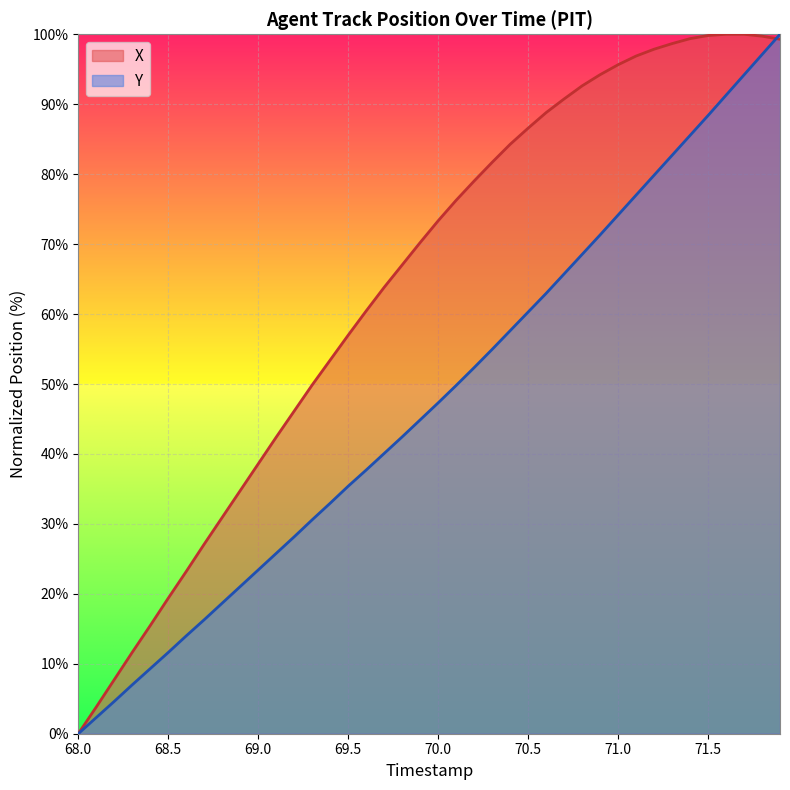

What is the spread (max minus min) of values at 69.5?

21.6